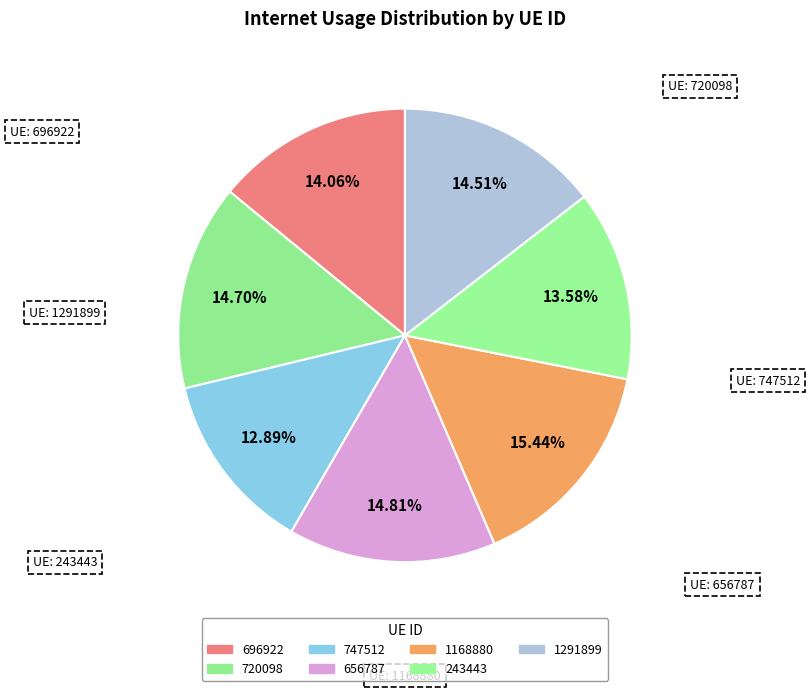

What is the smallest slice in the pie chart?

747512